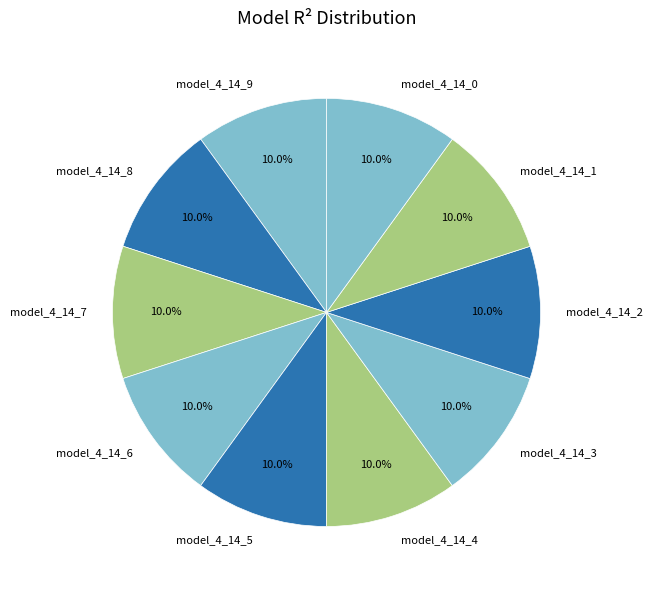

Is the sum of model_4_14_3 and model_4_14_6 greater than half?

No